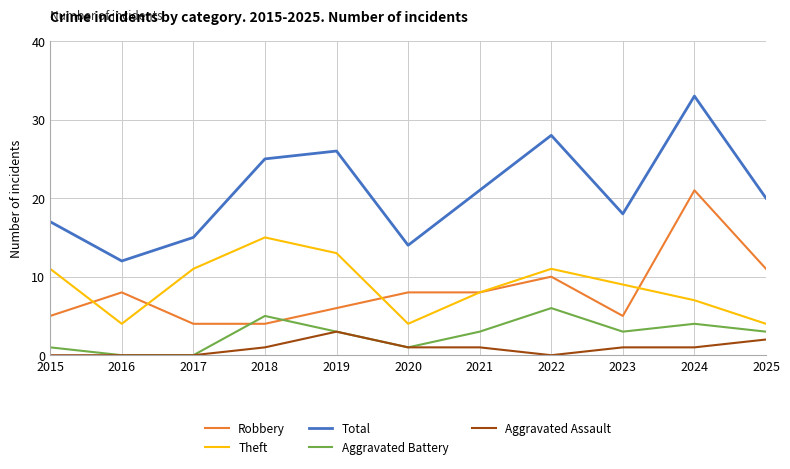

What is the minimum value for Robbery?

4